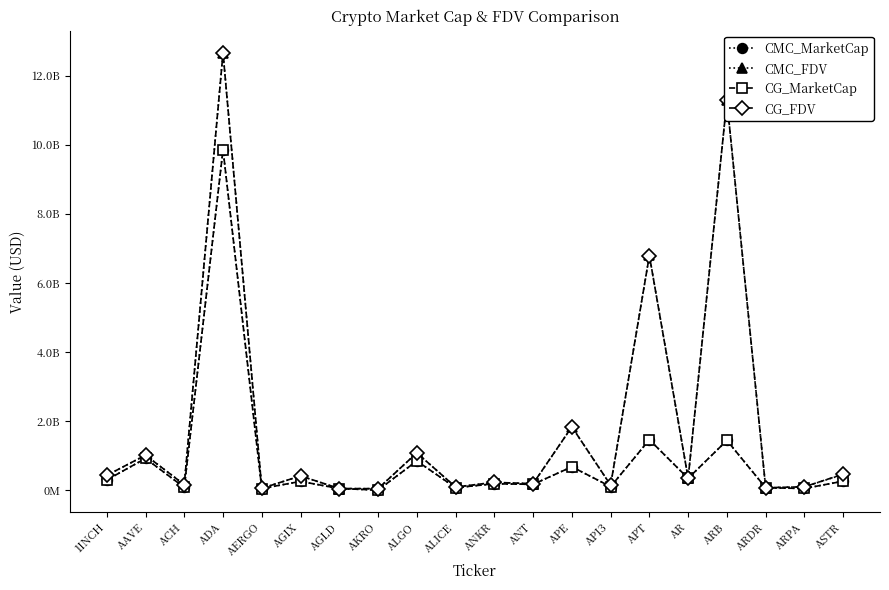

At how many categories does at least one series exceed 219091443?

11